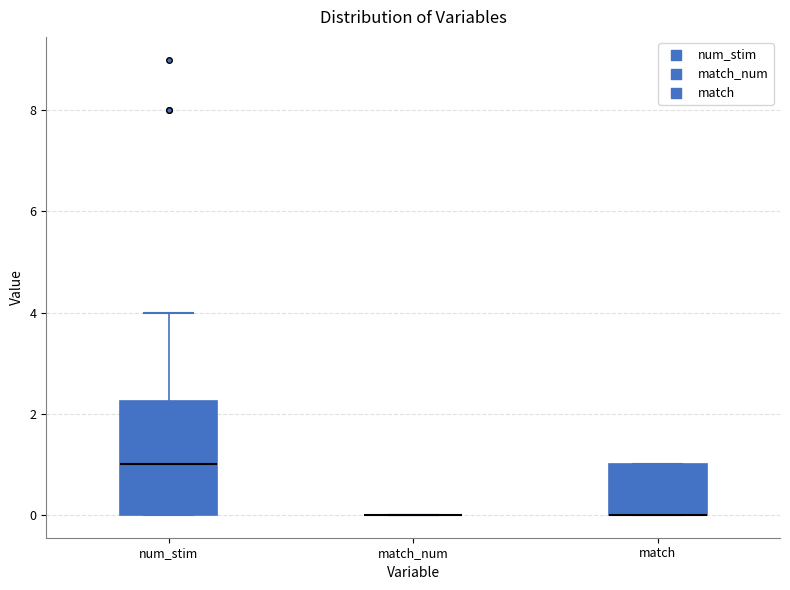

Comparing the boxes themselves (not the whiskers), which one is the tallest?

num_stim